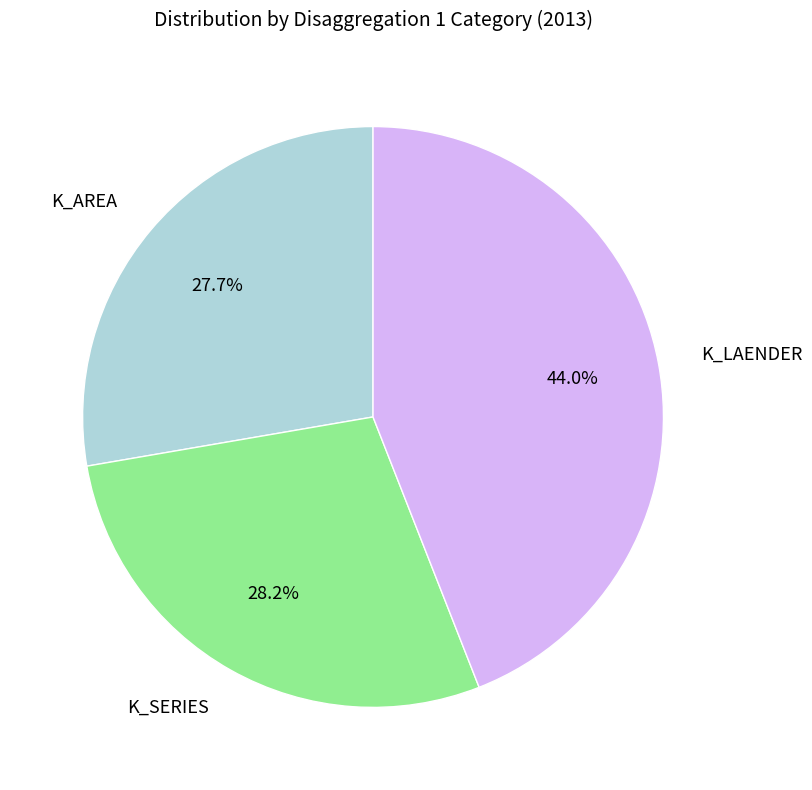

To the nearest percent, what percentage of the pie is K_LAENDER?

44%